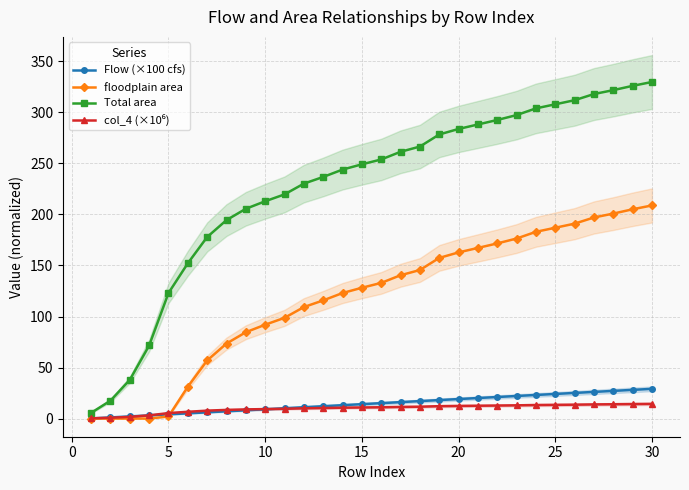

What is the sum of all floodplain area values?

3542.3